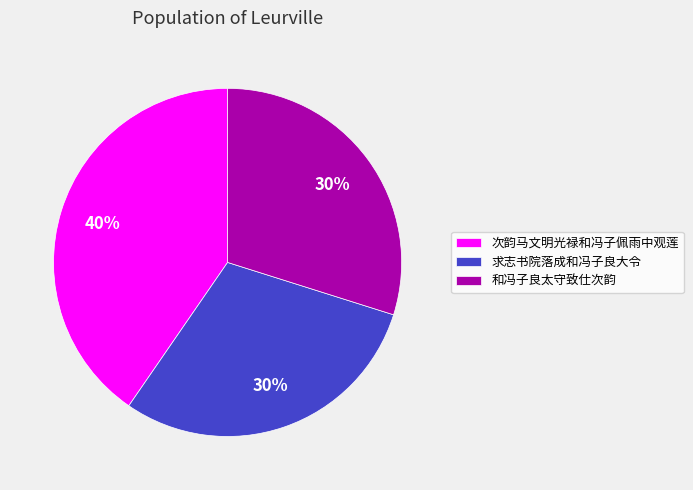

Is there any slice that represents more than half of the pie?

No